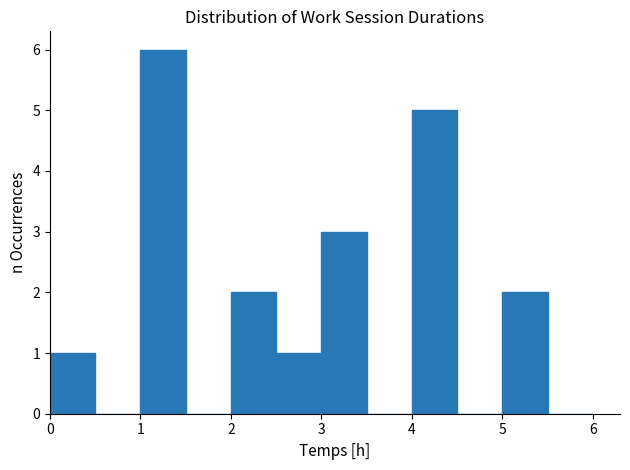

What is the height of the bar covering 2.0 to 2.5 on the x-axis? The values are not printed on the chart, so give them approximately, as read against the axis.

2